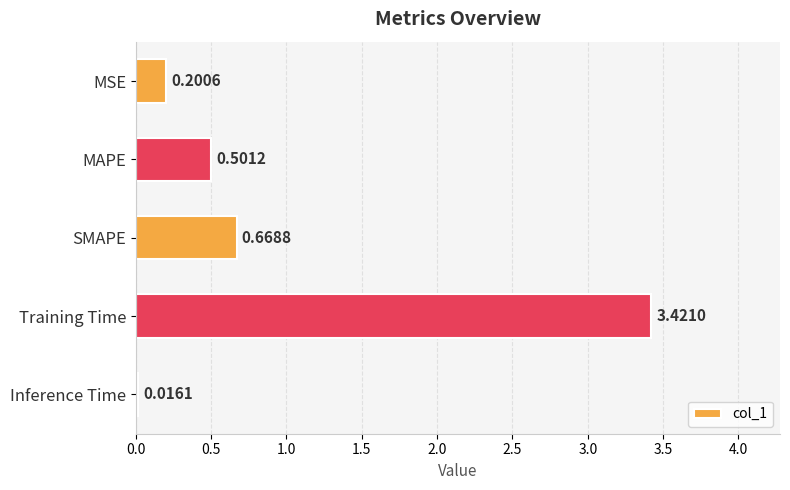

Which category has the lowest value across all series?

Inference Time